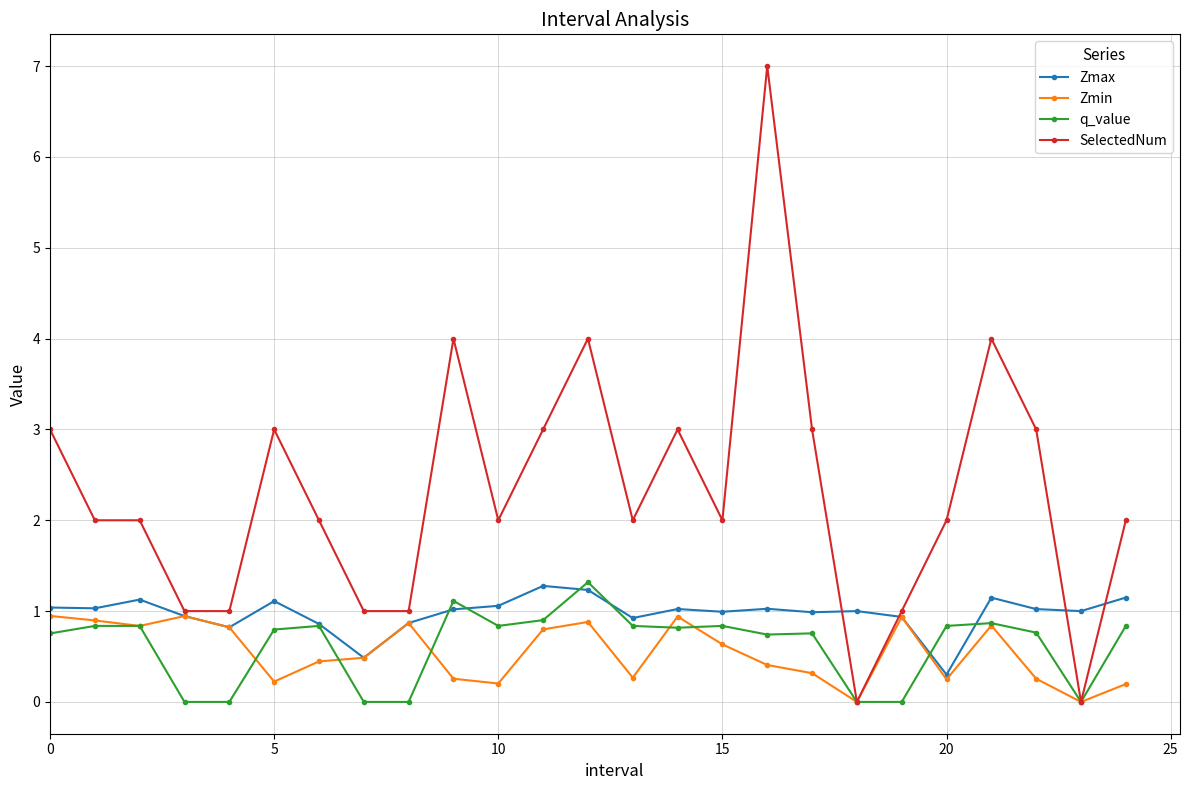

What is the value of the SelectedNum point at the 5th from the left?

1.0